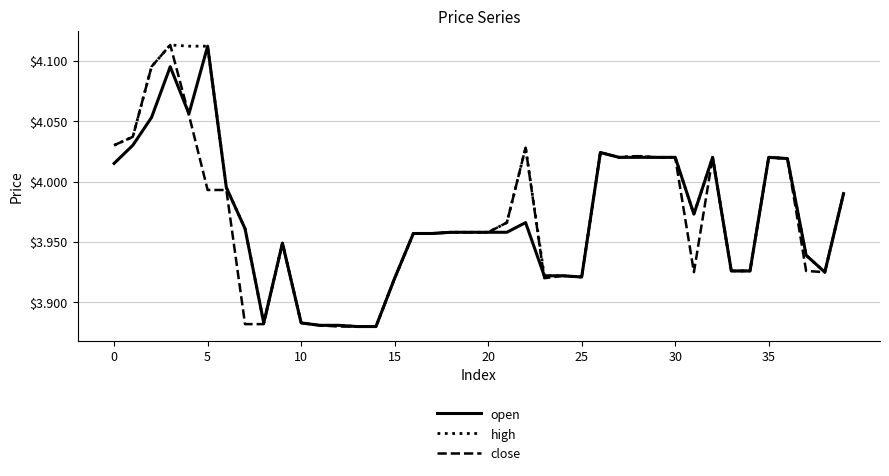

What are all the series names shown in the legend?

open, high, close